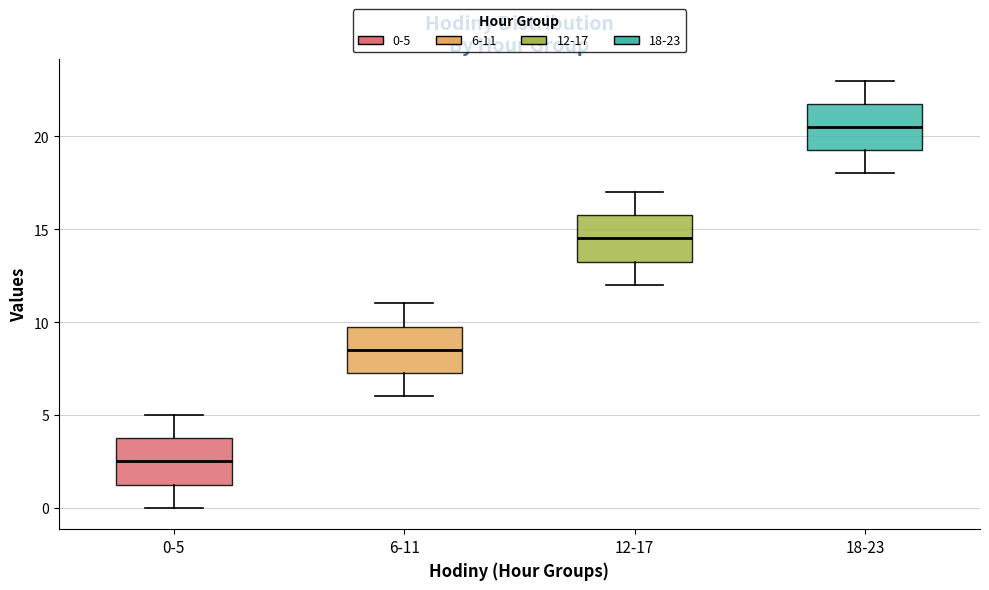

Reading left to right, transcribe this box plot: for each box, give where its median line is, the range the box spans, and where its two whiskers end, as read against the y-axis. The values are not printed on the chart, so give them approximately, as read against the axis.

0-5: median 2.5, box 1.5 to 4.0, whiskers 0.0 to 5.0
6-11: median 8.5, box 7.5 to 10.0, whiskers 6.0 to 11.0
12-17: median 14.5, box 13.5 to 16.0, whiskers 12.0 to 17.0
18-23: median 20.5, box 19.5 to 22.0, whiskers 18.0 to 23.0